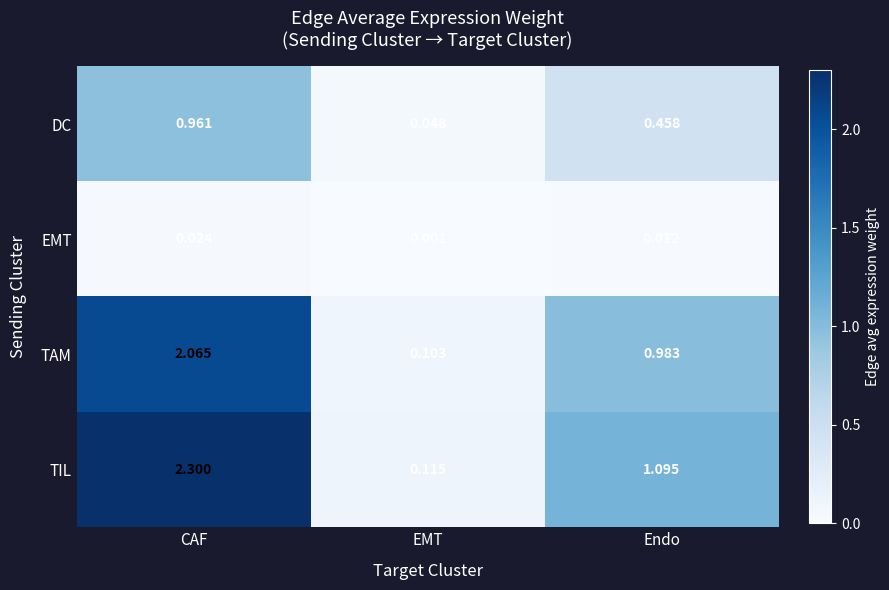

Which category has the lowest value across all series?

EMT